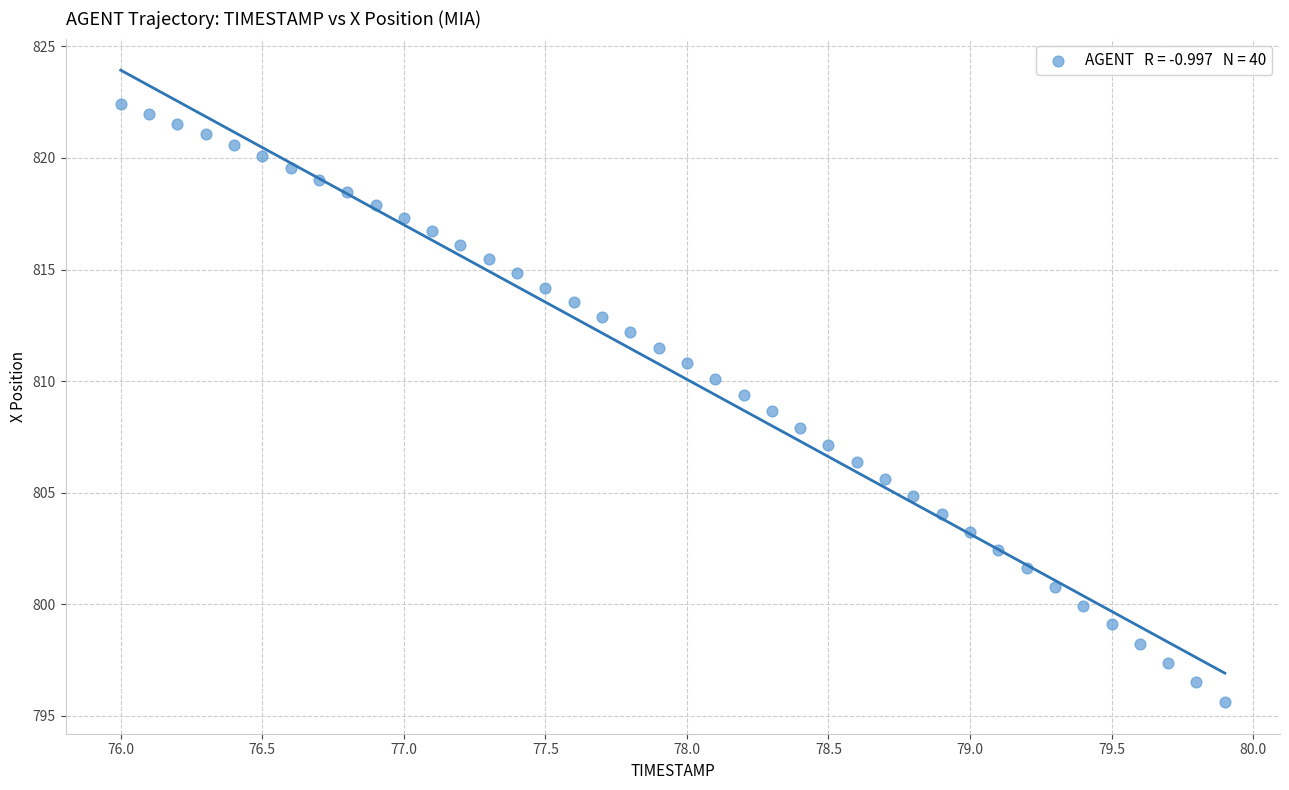

What is the range of X values (max minus min)?

3.9